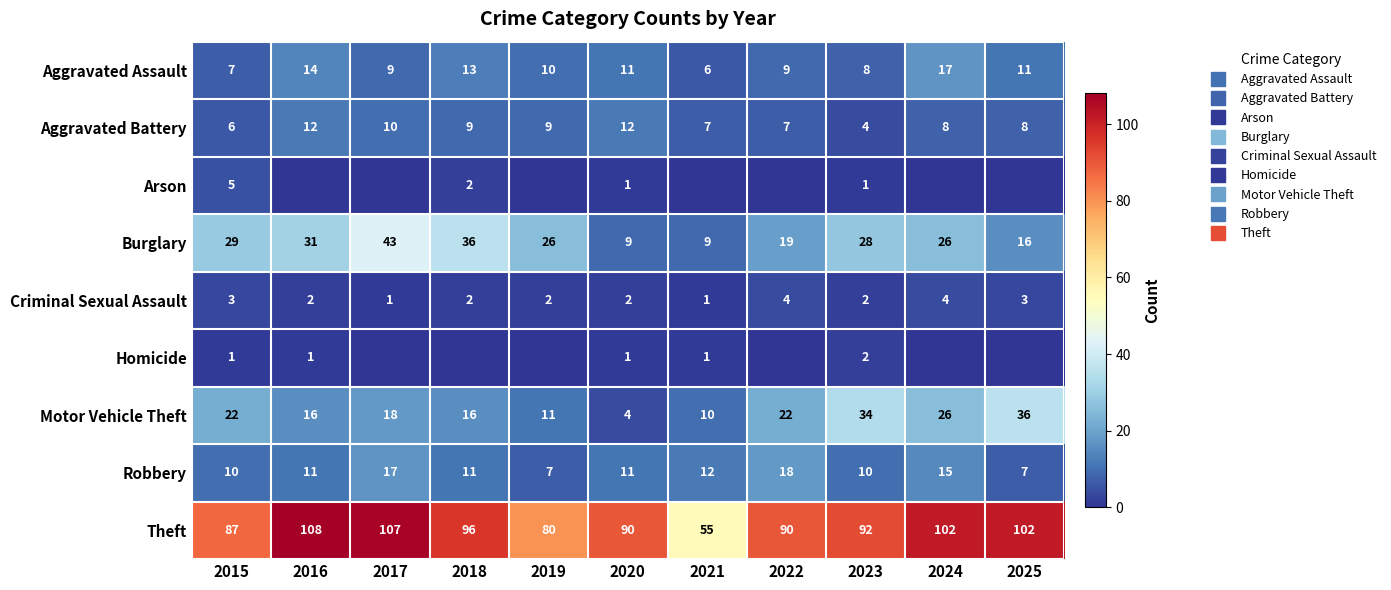

What value does the Motor Vehicle Theft series have at 2020, to the nearest 5?

5